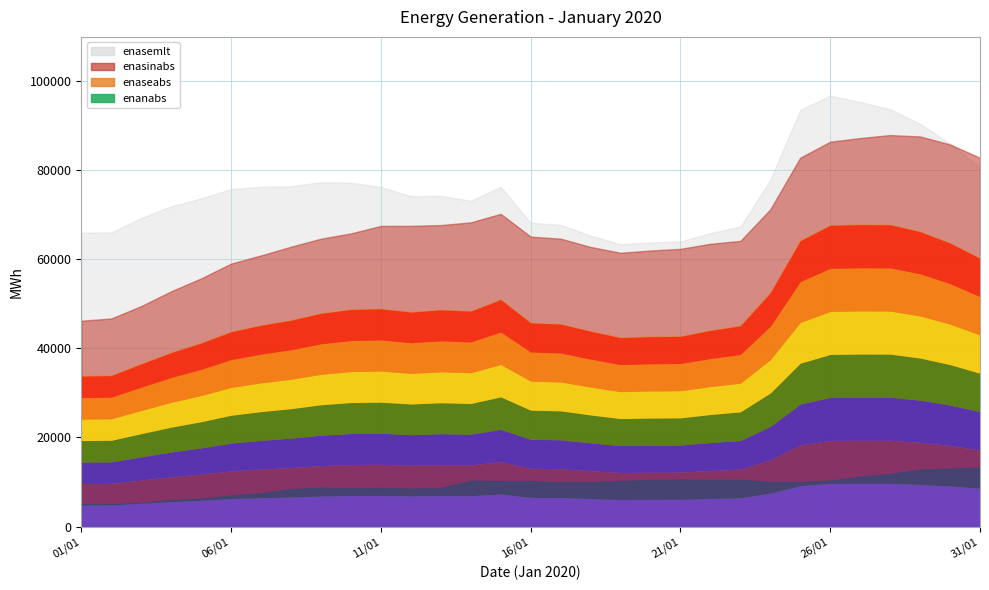

The value of enasemlt at 13/01 is 20352.7. True or false?

False